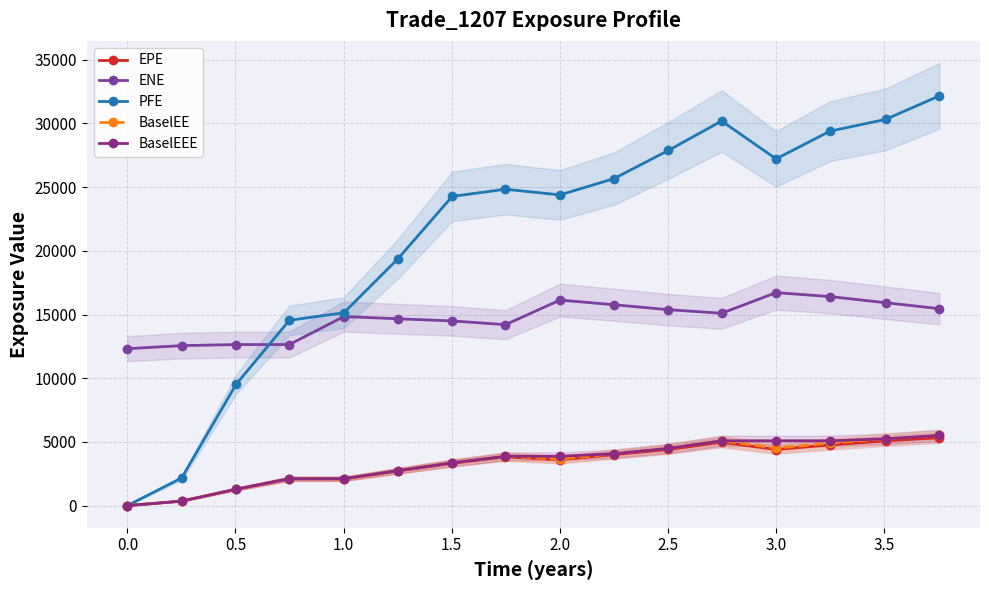

How many categories are shown in the chart?

16